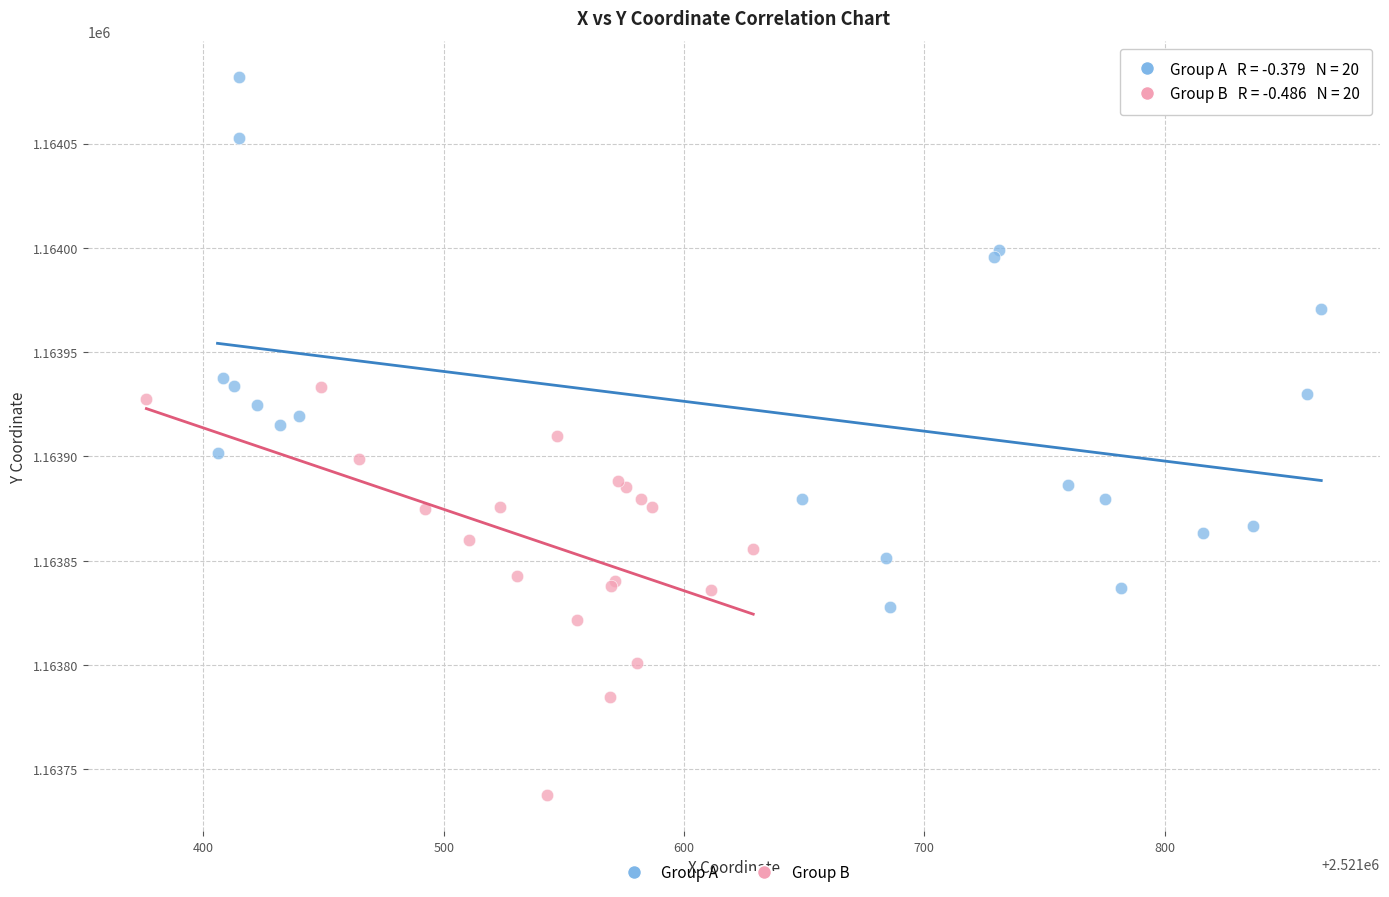

Which series reaches the minimum Y coordinate?

Group B